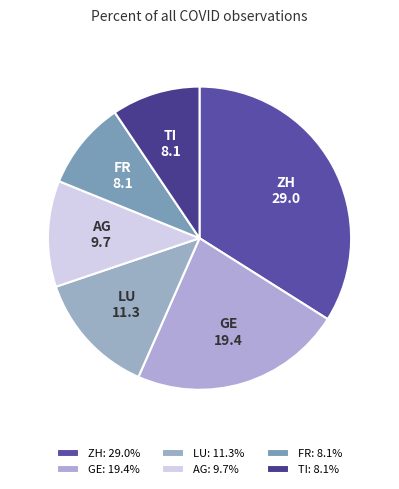

How many slices are in this pie chart?

6